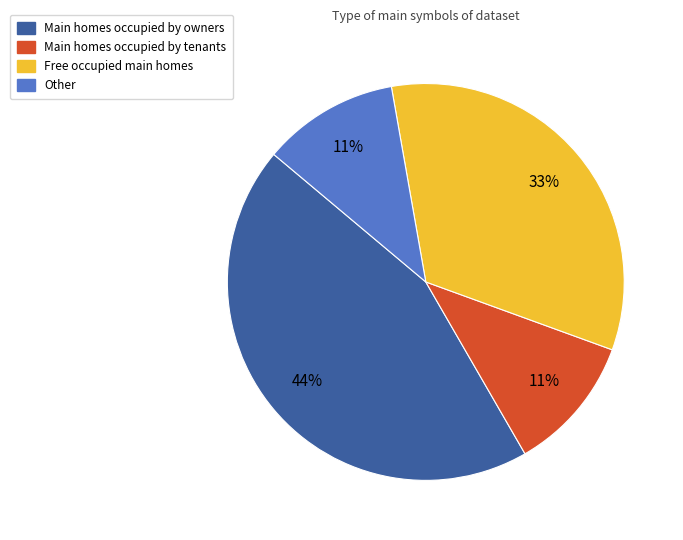

To the nearest percent, what is the average slice percentage?

25%